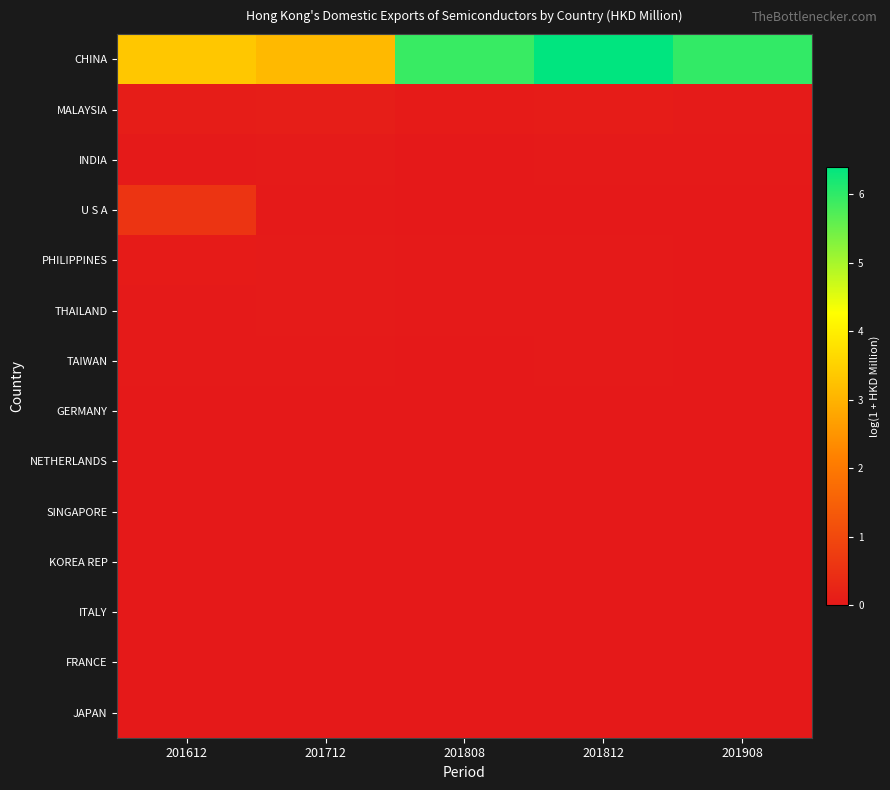

What is the total value across all series at 201612?

4.1